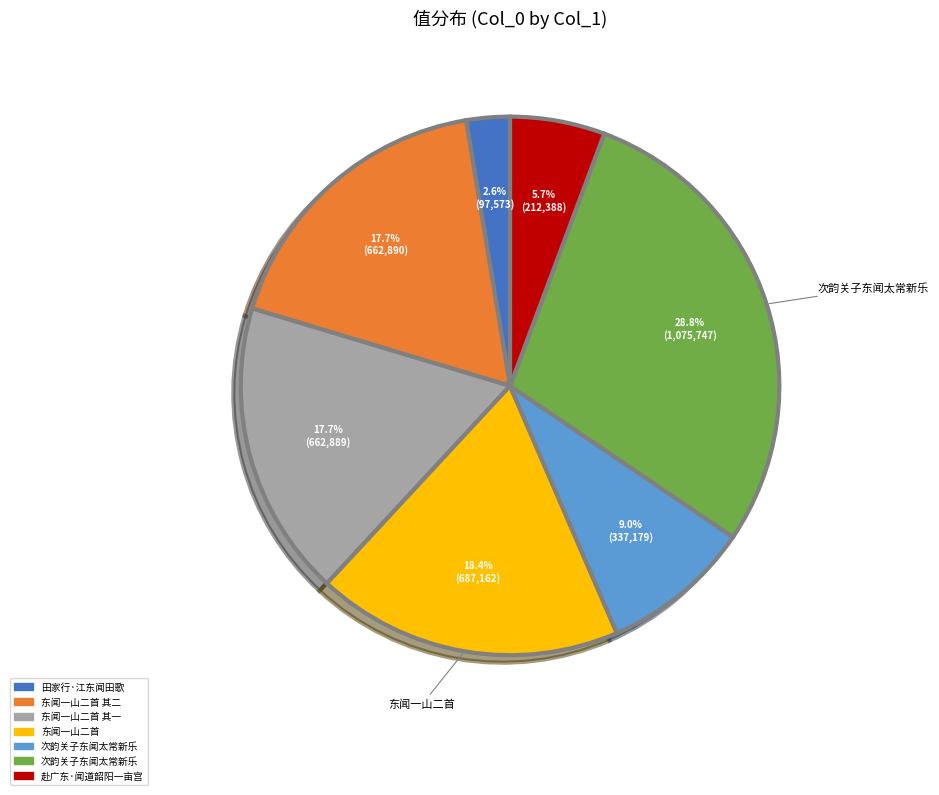

Is there any slice that represents more than half of the pie?

No